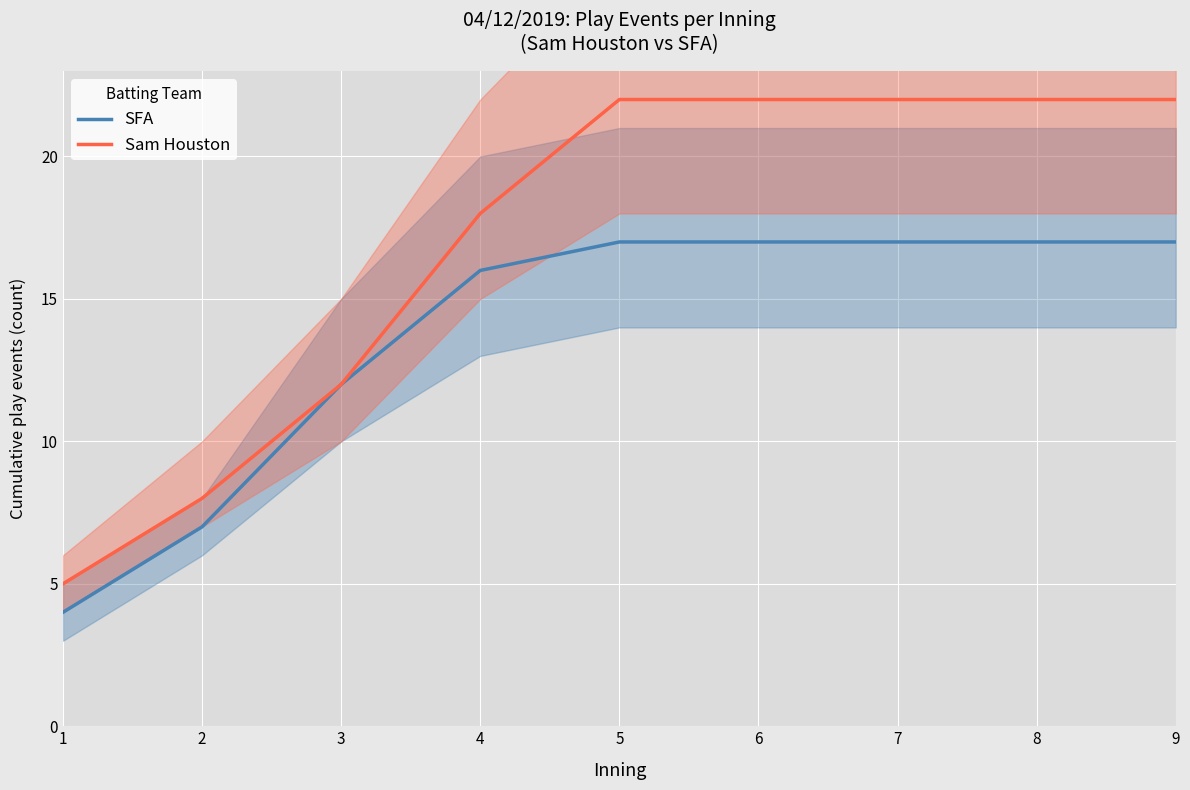

Which series has the largest range (max minus min)?

Sam Houston